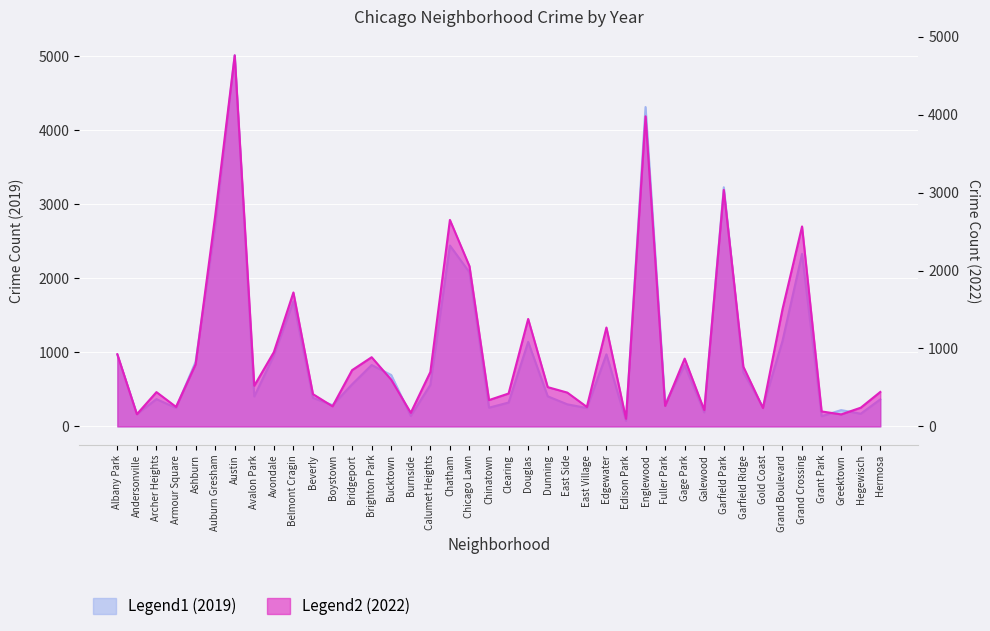

In 2022, how many points are higher than both neighbors (excluding endpoints)?

11